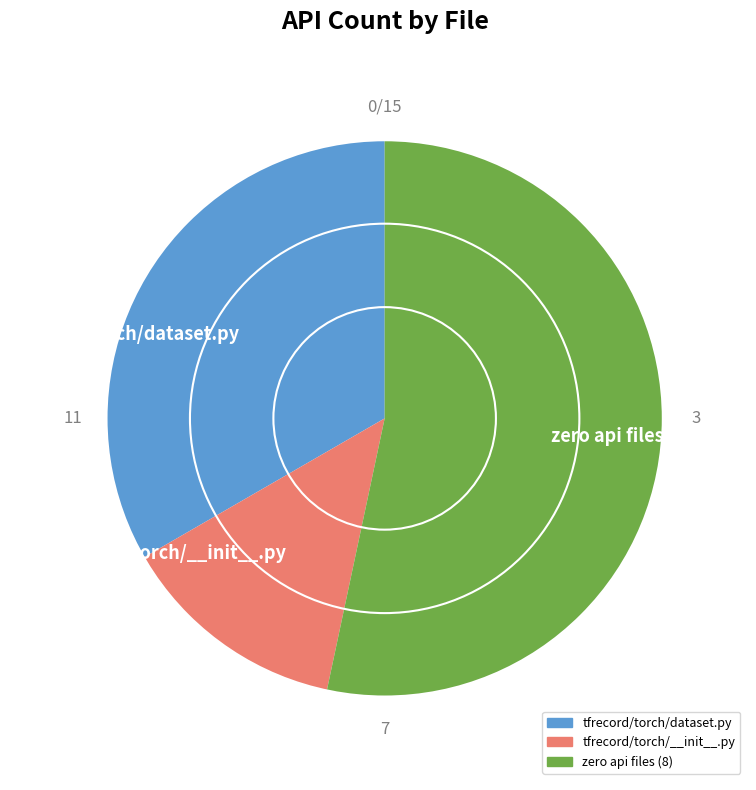

How many slices are in this pie chart?

3